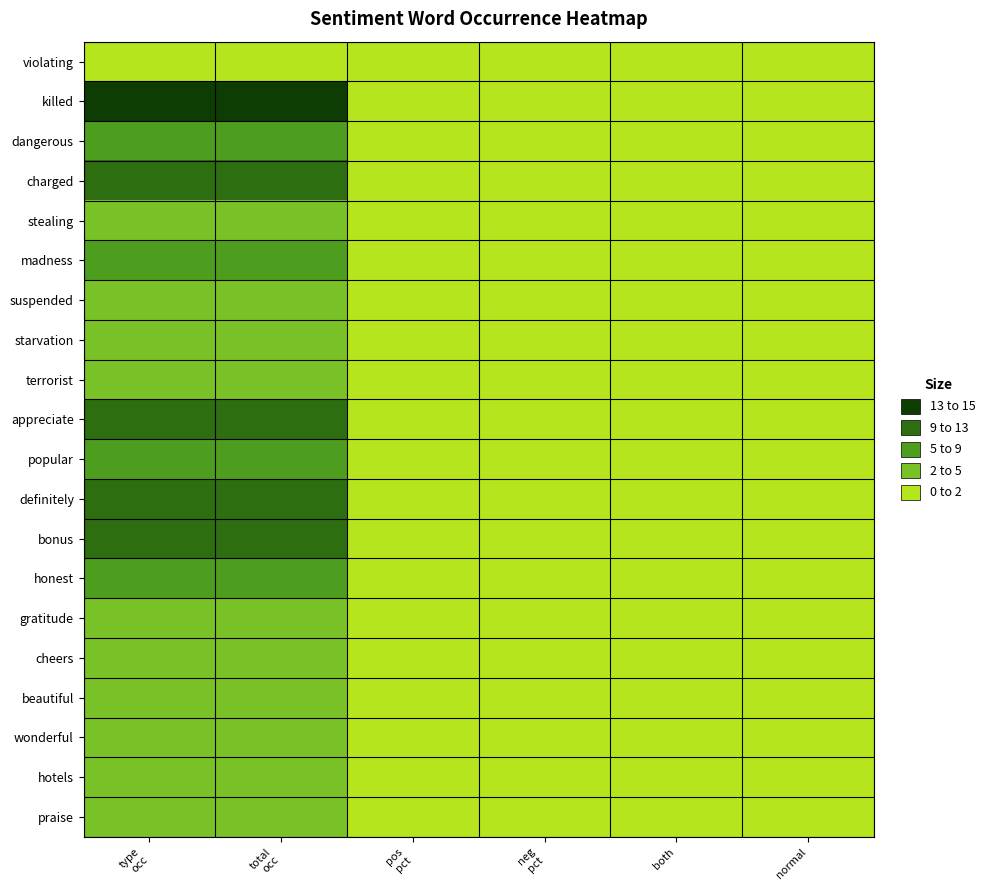

Reading left to right, extract all data points from this chart.

violating: type
occ=2	total
occ=2	pos
pct=0	neg
pct=1	both=0	normal=0
killed: type
occ=13	total
occ=13	pos
pct=0	neg
pct=1	both=0	normal=0
dangerous: type
occ=8	total
occ=8	pos
pct=0	neg
pct=1	both=0	normal=0
charged: type
occ=11	total
occ=11	pos
pct=0	neg
pct=1	both=0	normal=0
stealing: type
occ=4	total
occ=4	pos
pct=0	neg
pct=1	both=0	normal=0
madness: type
occ=7	total
occ=7	pos
pct=0	neg
pct=1	both=0	normal=0
suspended: type
occ=4	total
occ=4	pos
pct=0	neg
pct=1	both=0	normal=0
starvation: type
occ=4	total
occ=4	pos
pct=0	neg
pct=1	both=0	normal=0
terrorist: type
occ=3	total
occ=3	pos
pct=0	neg
pct=1	both=0	normal=0
appreciate: type
occ=11	total
occ=11	pos
pct=1	neg
pct=0	both=0	normal=0
popular: type
occ=7	total
occ=7	pos
pct=1	neg
pct=0	both=0	normal=0
definitely: type
occ=9	total
occ=9	pos
pct=1	neg
pct=0	both=0	normal=0
bonus: type
occ=9	total
occ=9	pos
pct=1	neg
pct=0	both=0	normal=0
honest: type
occ=6	total
occ=6	pos
pct=1	neg
pct=0	both=0	normal=0
gratitude: type
occ=5	total
occ=5	pos
pct=1	neg
pct=0	both=0	normal=0
cheers: type
occ=5	total
occ=5	pos
pct=1	neg
pct=0	both=0	normal=0
beautiful: type
occ=3	total
occ=3	pos
pct=1	neg
pct=0	both=0	normal=0
wonderful: type
occ=4	total
occ=4	pos
pct=1	neg
pct=0	both=0	normal=0
hotels: type
occ=4	total
occ=4	pos
pct=1	neg
pct=0	both=0	normal=0
praise: type
occ=4	total
occ=4	pos
pct=1	neg
pct=0	both=0	normal=0